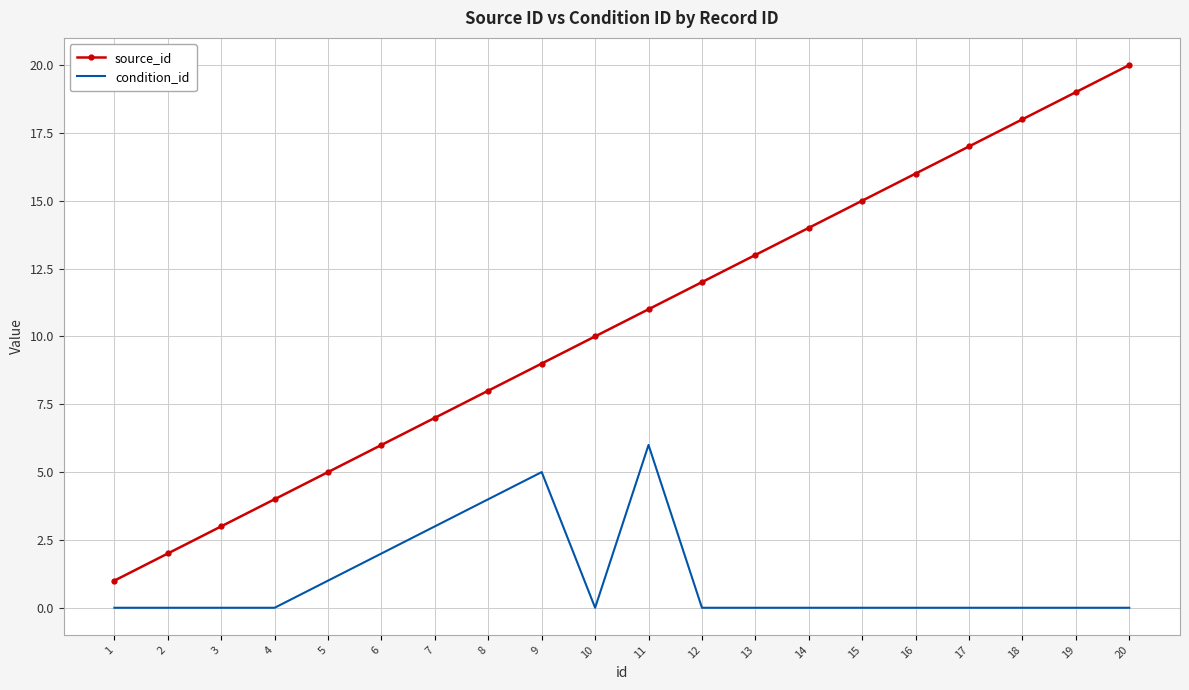

True or false: condition_id and source_id cross at least once.

False